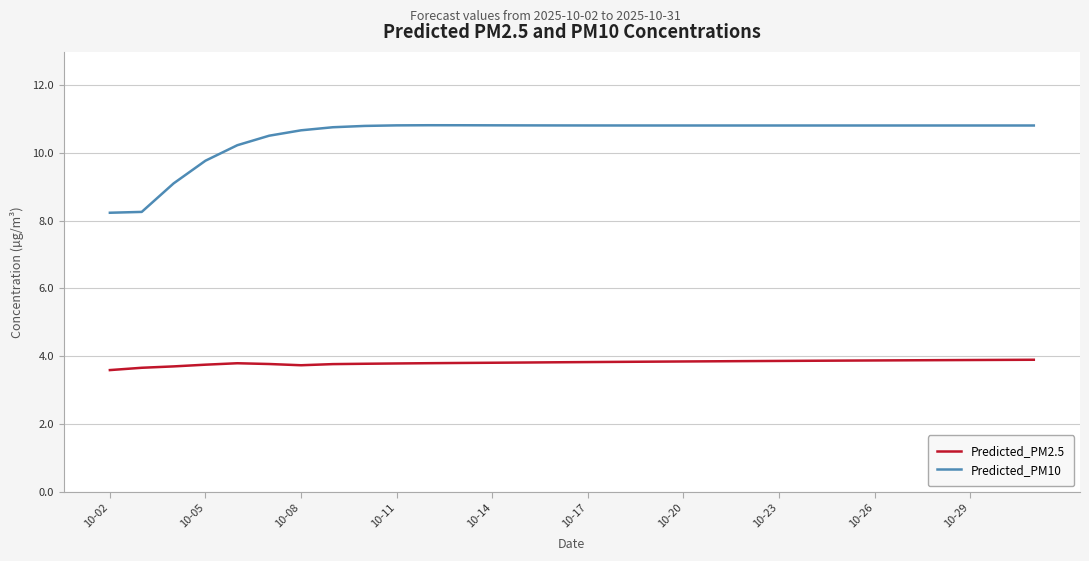

List the series in order of their peak value, highest first.

Predicted_PM10, Predicted_PM2.5